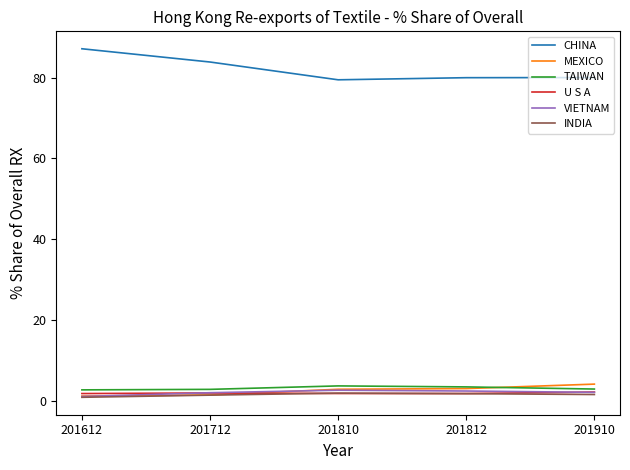

True or false: CHINA and U S A intersect in this chart.

False